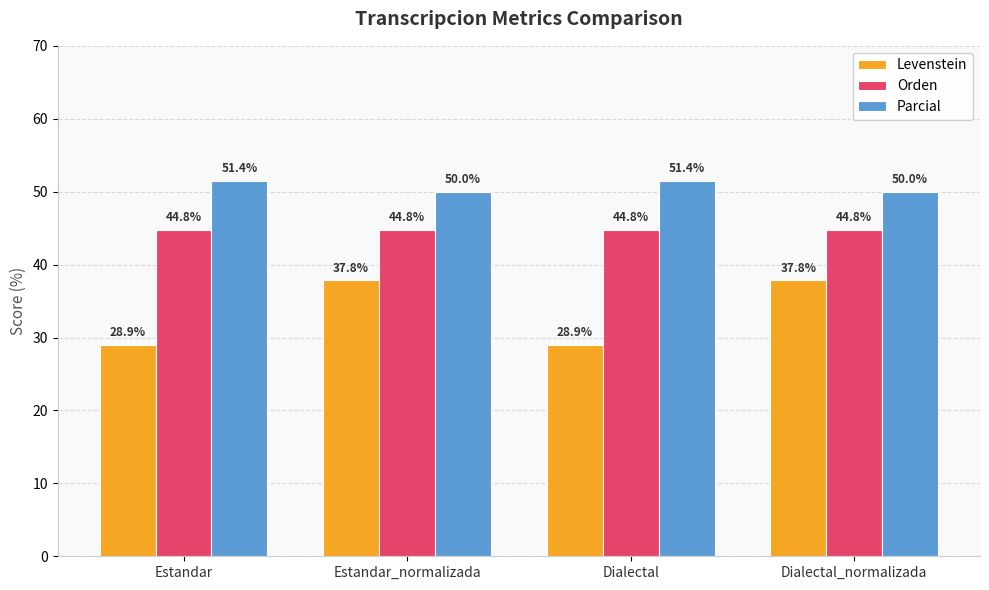

What are all the series names shown in the legend?

Levenstein, Orden, Parcial